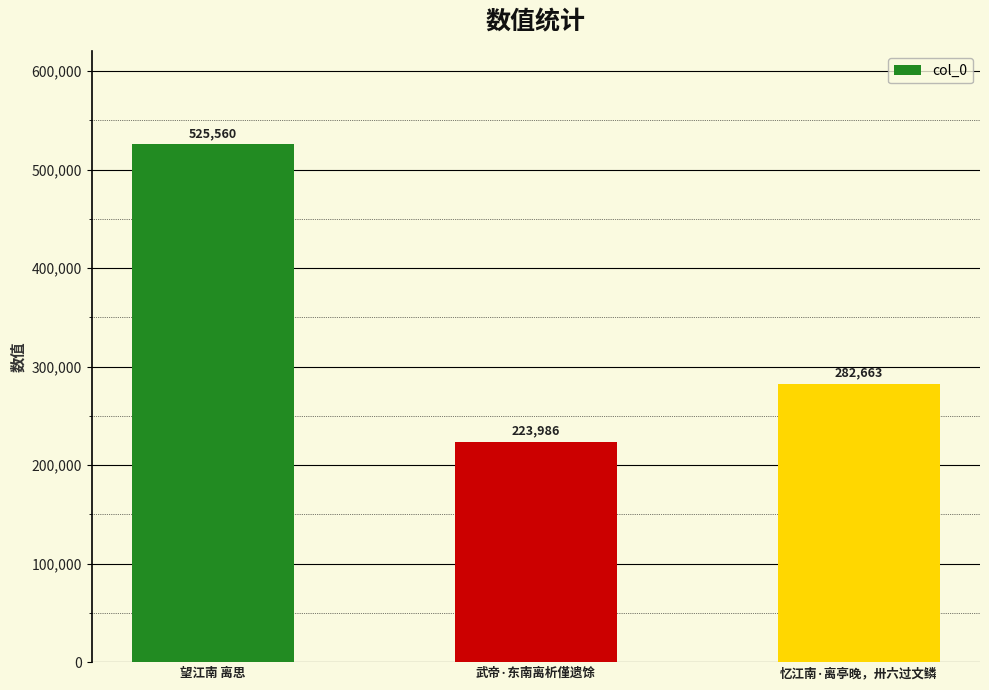

What is the maximum value shown in the chart?

525560